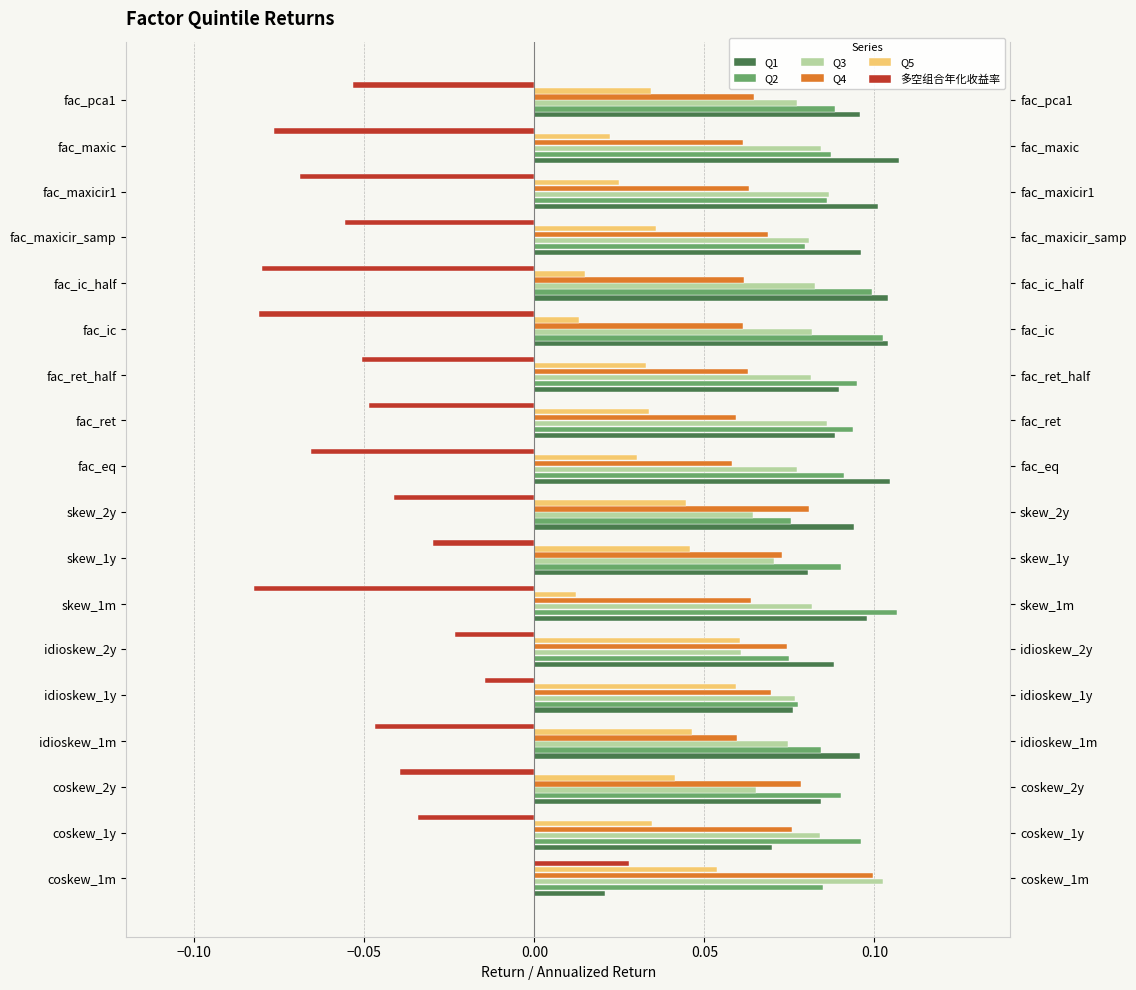

What is the value of the Q2 bar at the 12th from the left?

0.1